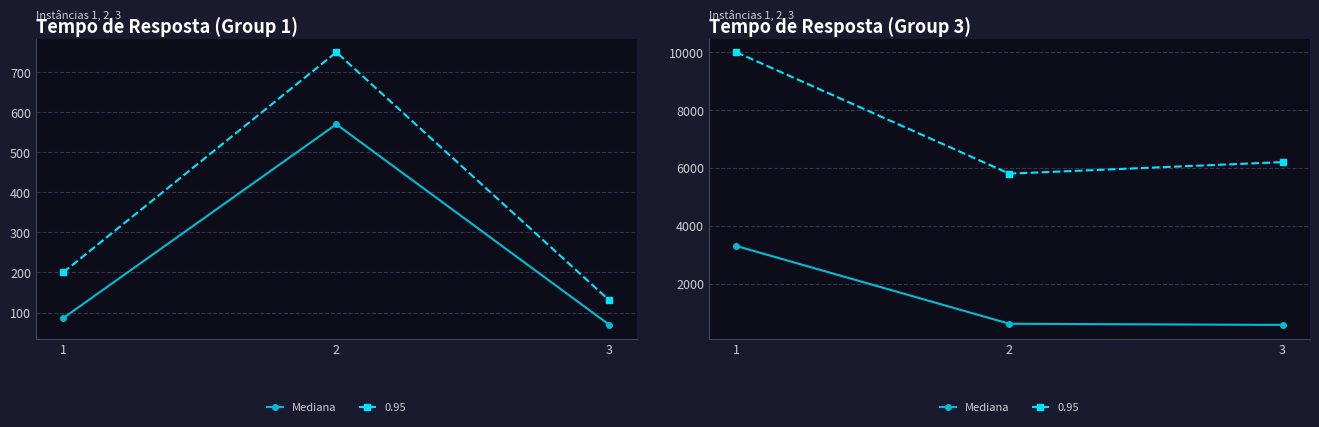

Count the number of values greater than 610.

1